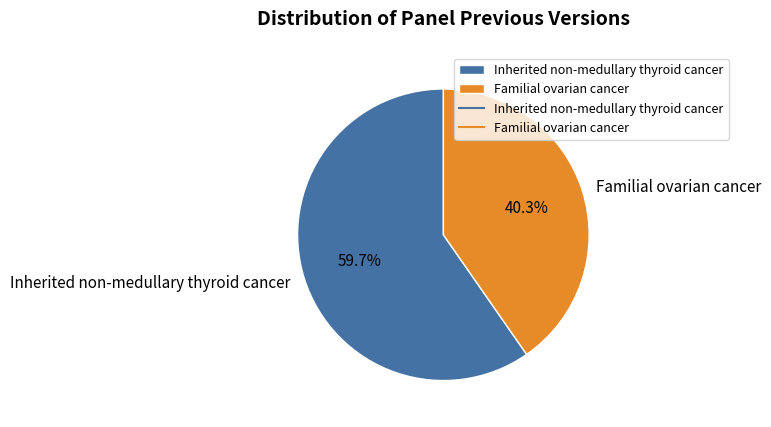

What is the total percentage of Familial ovarian cancer and Inherited non-medullary thyroid cancer?

100.0%